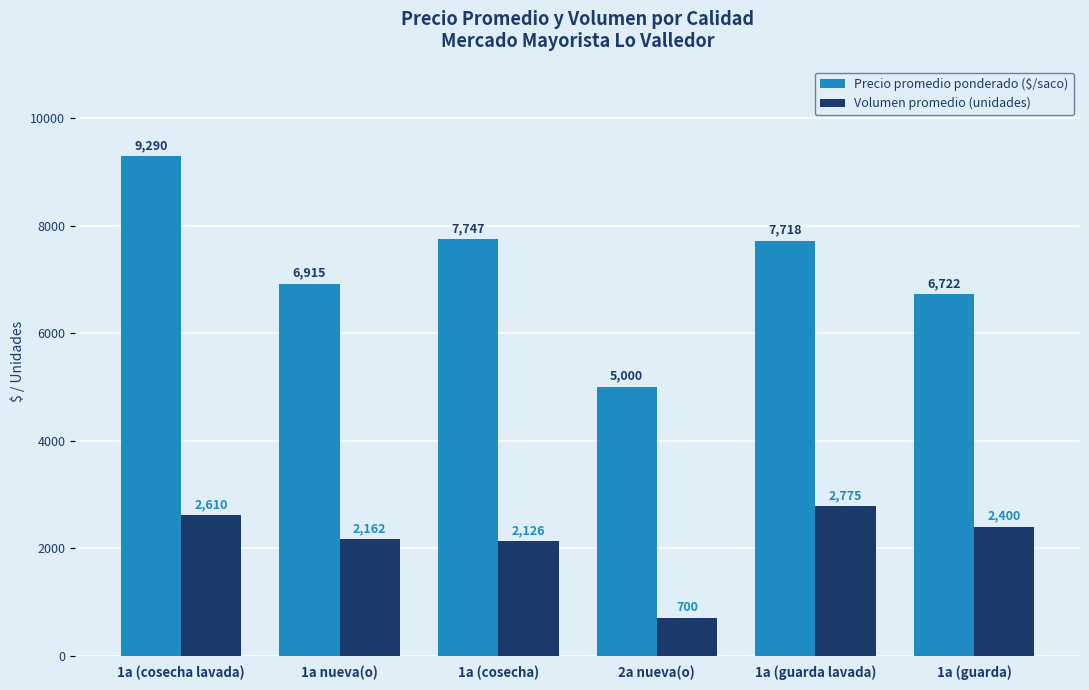

What position from the left is 1a (guarda)?

6